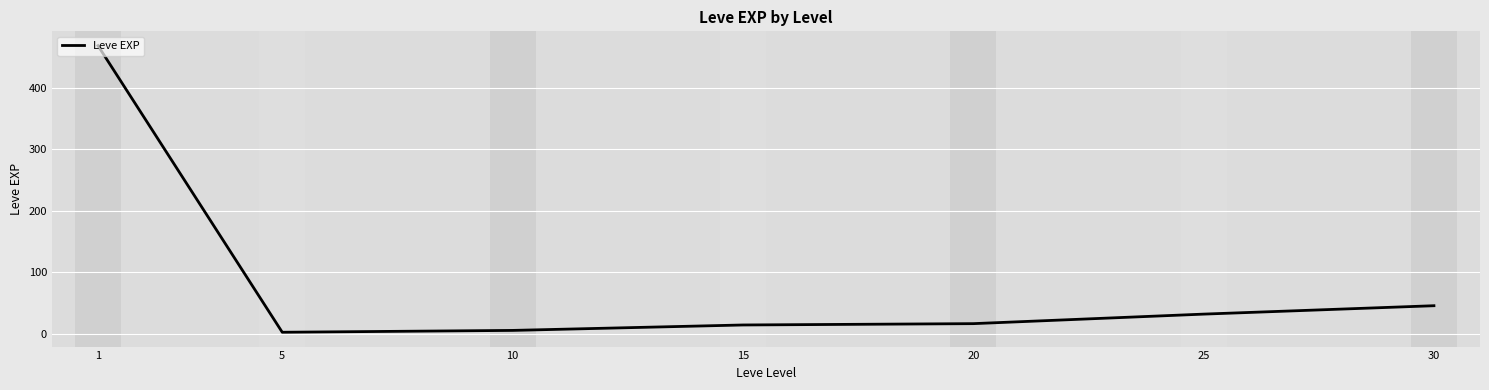

The value at 1 is 690.4. True or false?

False